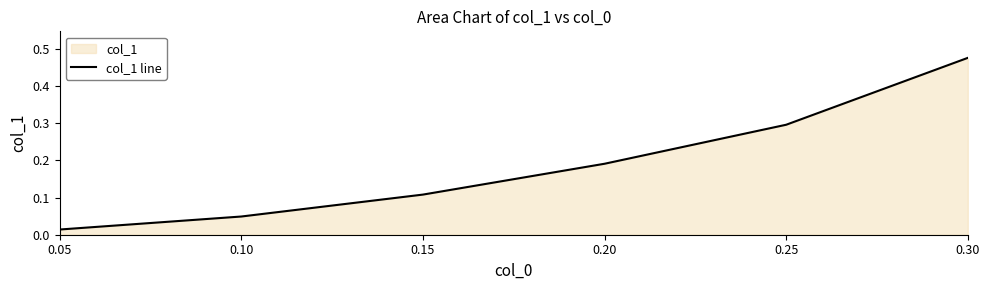

True or false: the data shows 0.2 at 0.25.

False